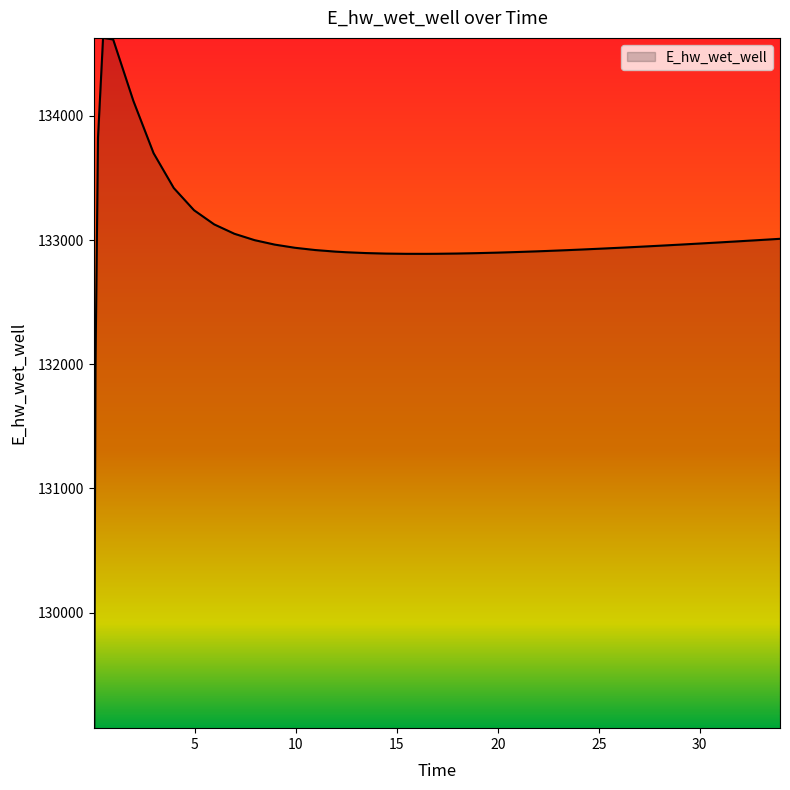

What is the smallest value displayed?

129070.3